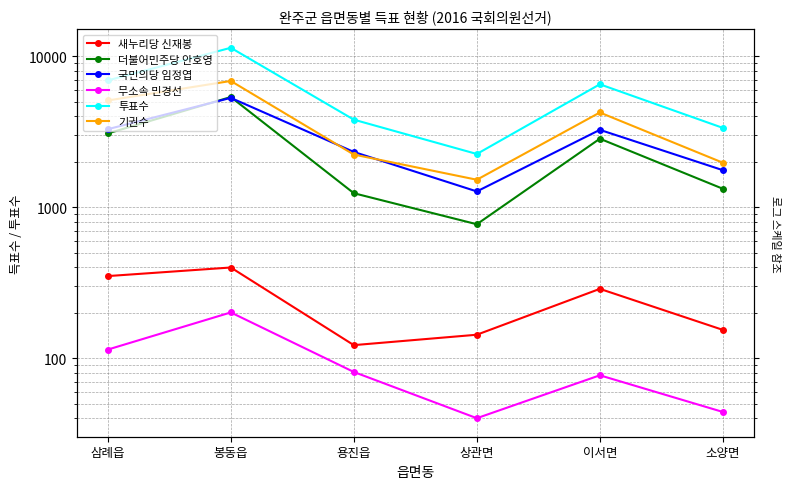

Which series has the largest range (max minus min)?

투표수